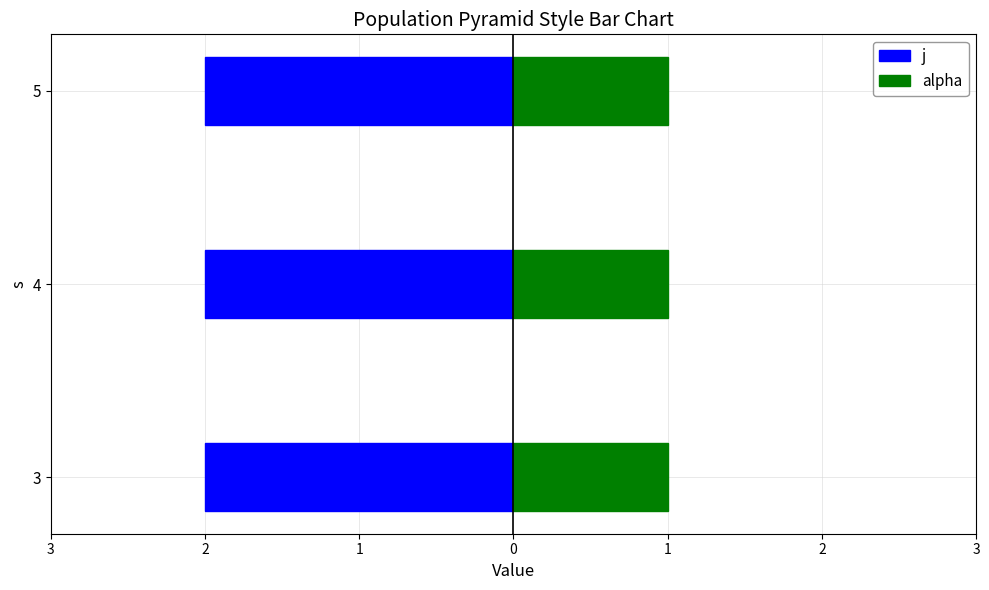

Reading left to right, list all the values displayed in this chart.

j: 2	2	2
alpha: 1	1	1